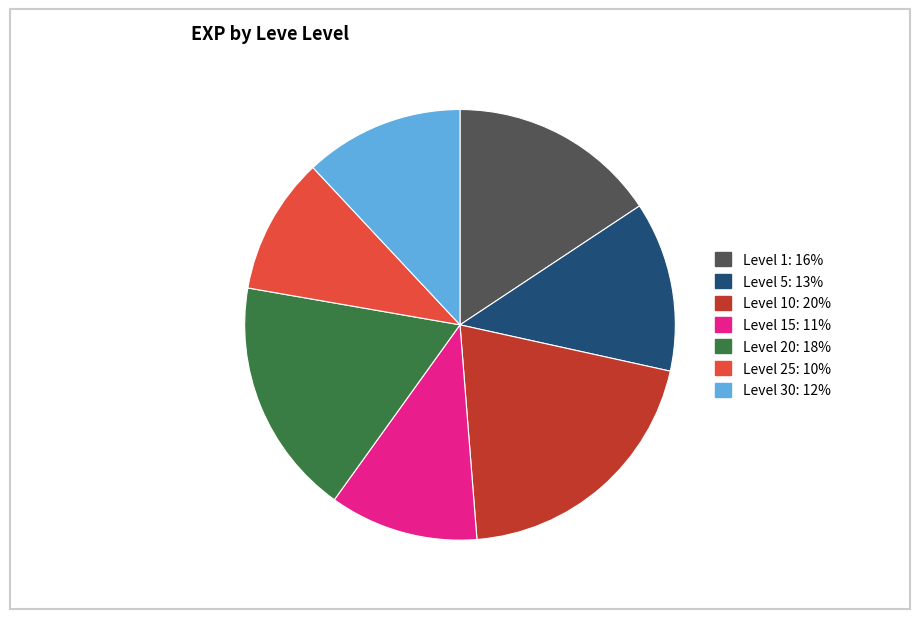

Is there any slice that represents more than half of the pie?

No